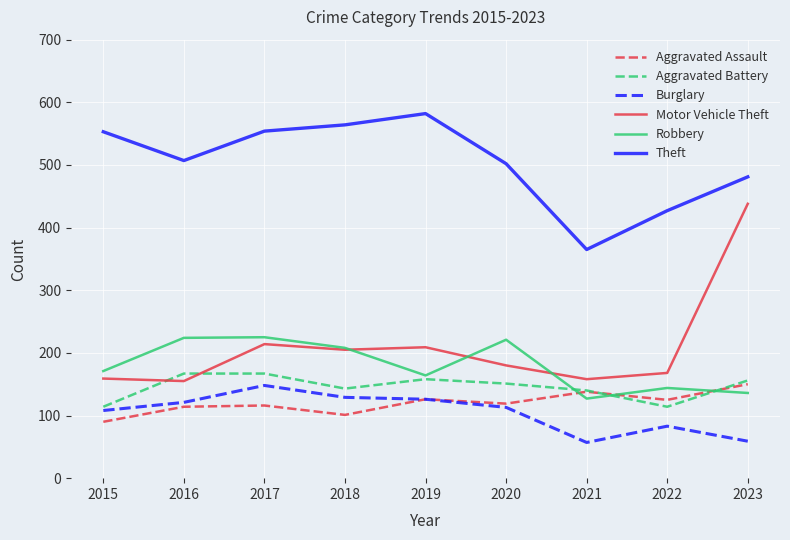

Read the Motor Vehicle Theft value at 2022.

168